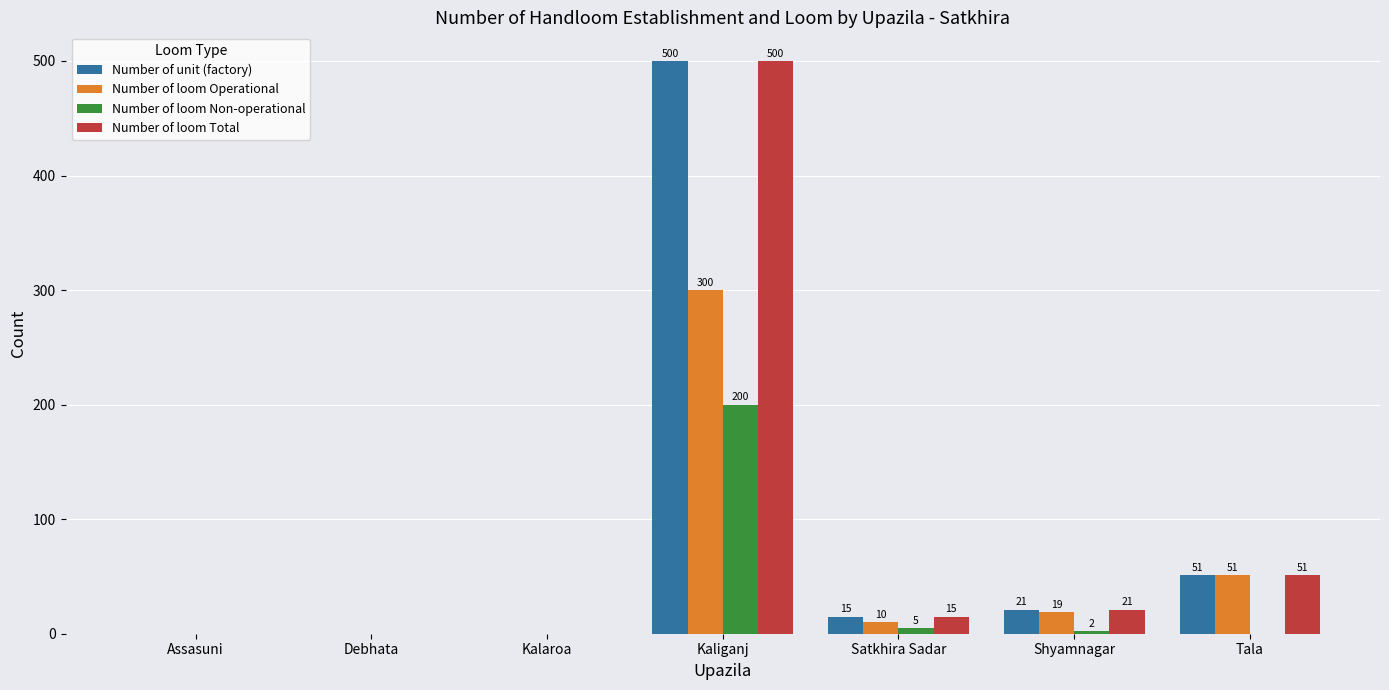

How many positive values does the Number of loom Operational series have?

4